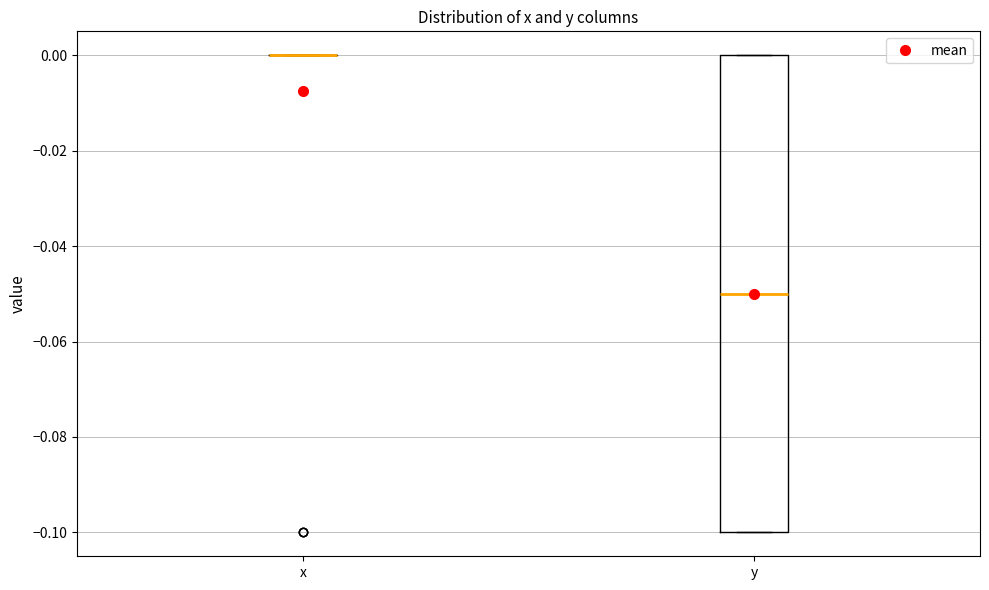

Reading left to right, read every box against the y-axis: the position of its median line, the range the box covers, and the ends of its whiskers. The values are not printed on the chart, so give them approximately, as read against the axis.

x: box collapsed to a line at 0.00, whiskers 0.00 to 0.00
y: median -0.05, box -0.10 to 0.00, whiskers -0.10 to 0.00